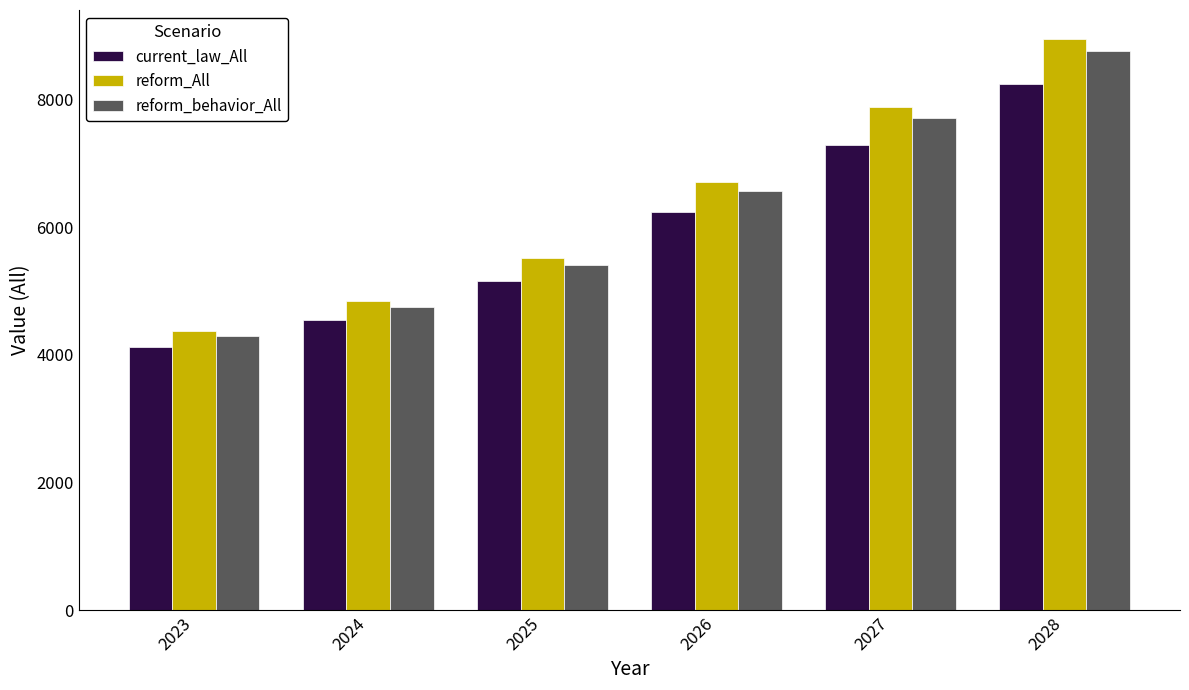

How many values in the reform_behavior_All series are below 6567?

3